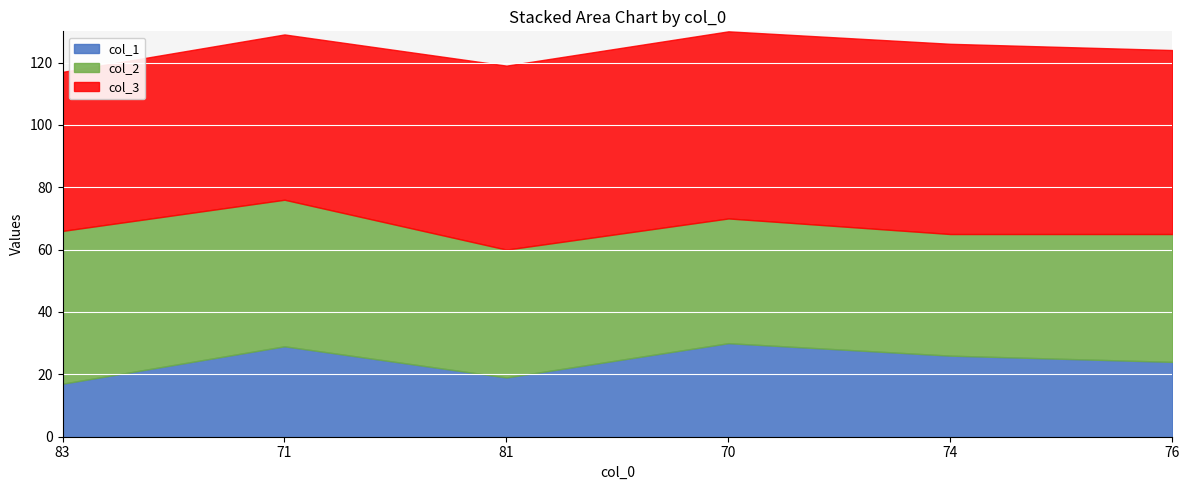

At how many categories does at least one series exceed 20?

6